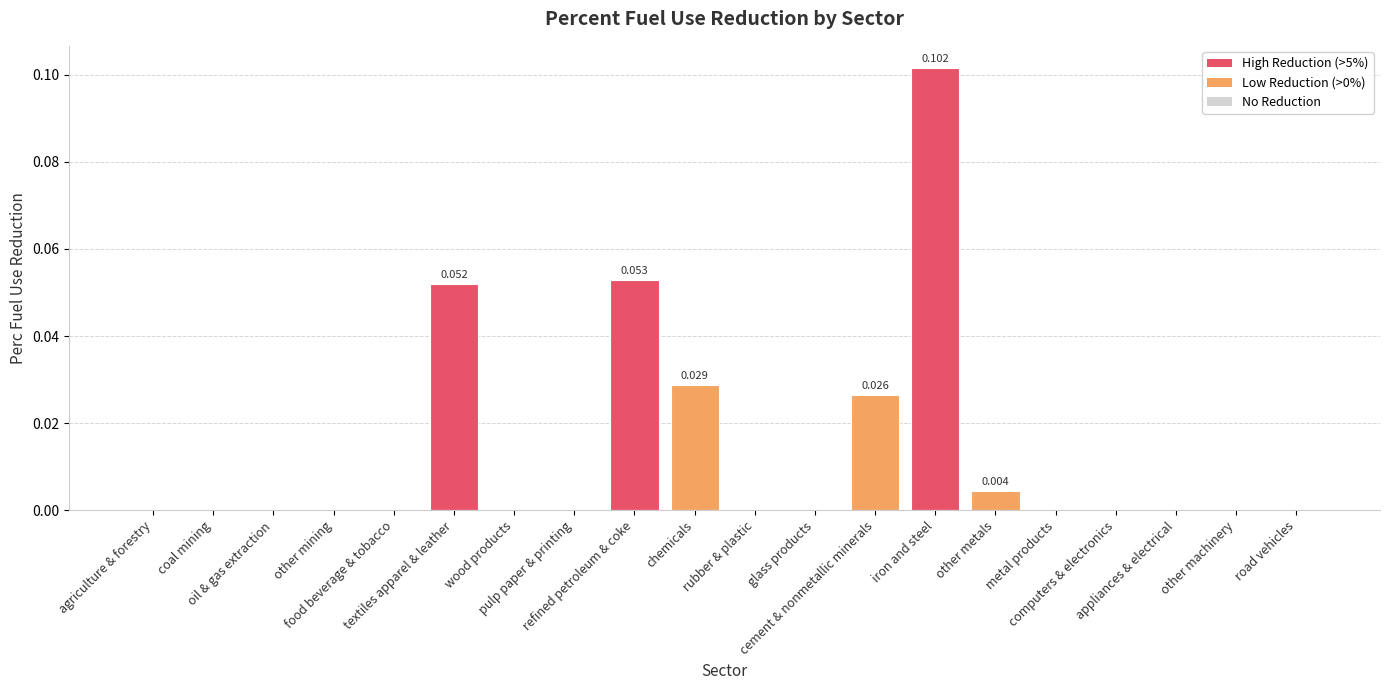

At which category does the chart reach its peak across all series?

iron and steel